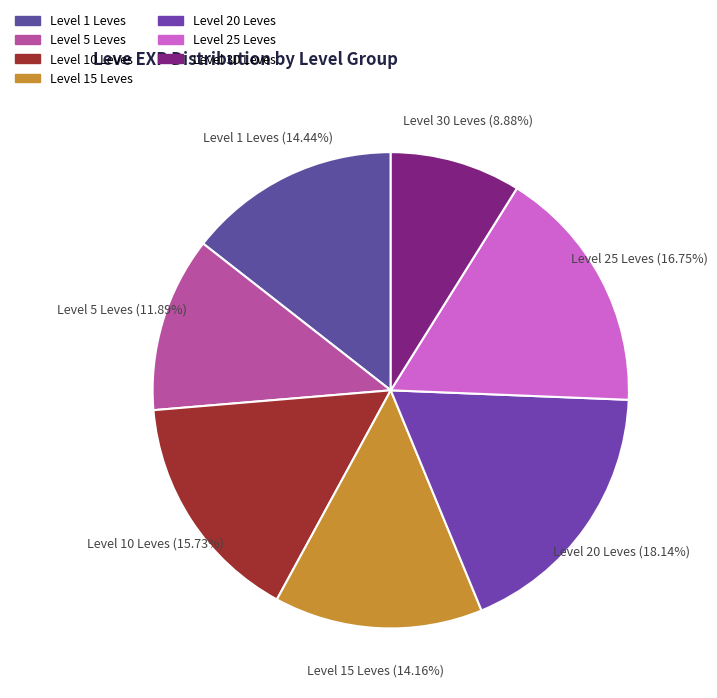

Is the sum of Level 5 Leves and Level 30 Leves greater than half?

No